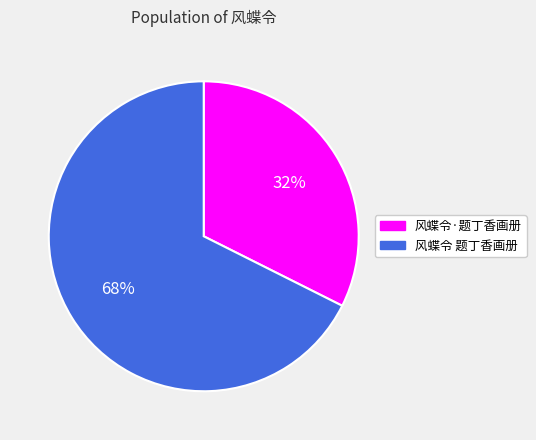

To the nearest percent, what percentage of the pie is 风蝶令 题丁香画册?

68%